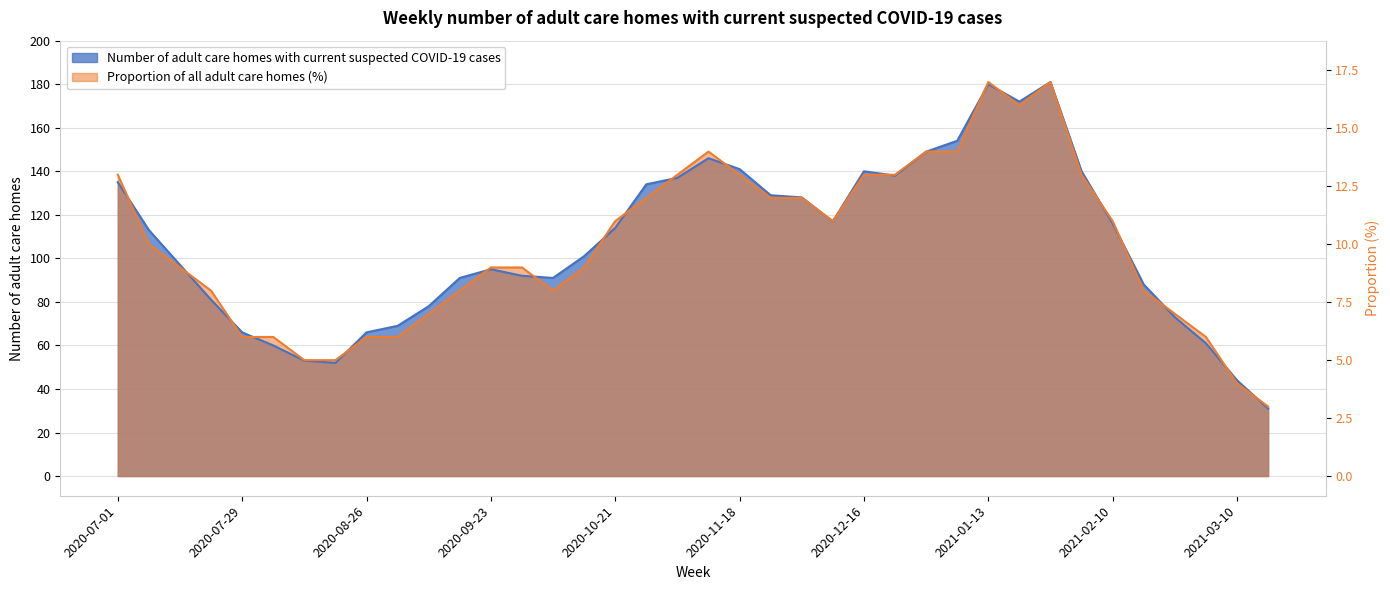

Rank the series by their maximum value, from highest to lowest.

Number of adult care homes with current suspected COVID-19 cases, Proportion (%)